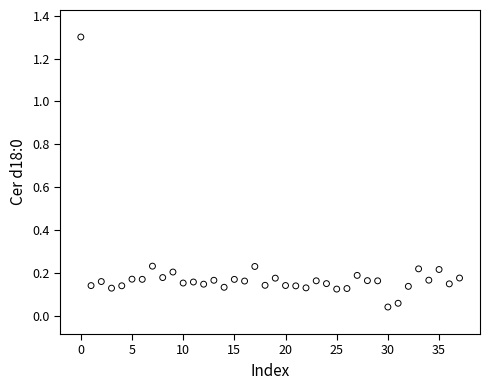

What is the range of Y values (max minus min)?

1.3